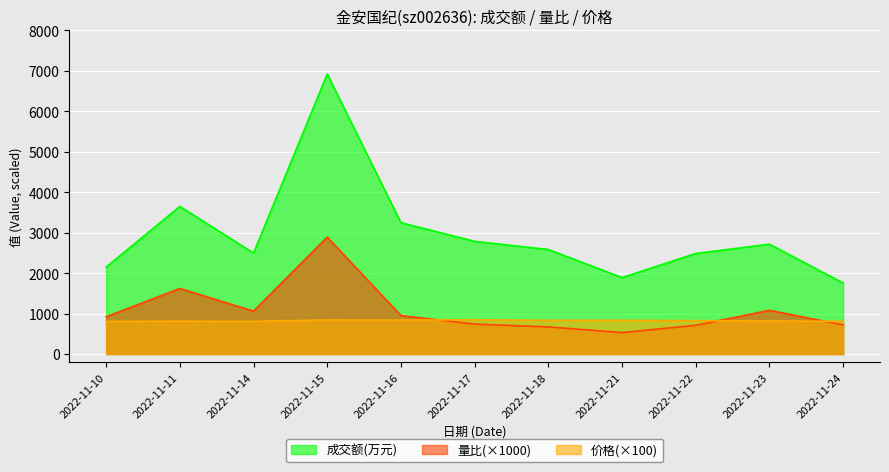

At which category is the sum across all series the highest?

2022-11-15